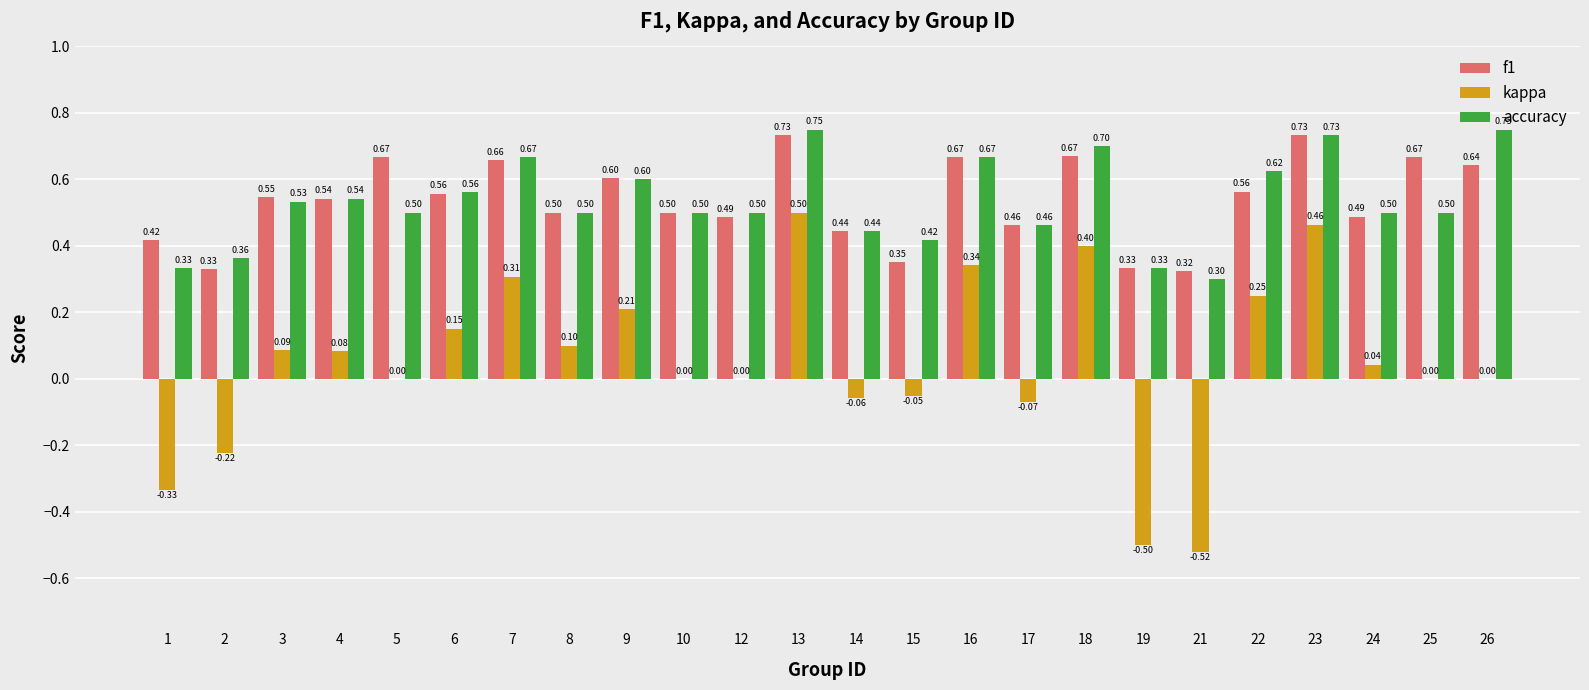

The accuracy series shows 1.1 at 26. True or false?

False